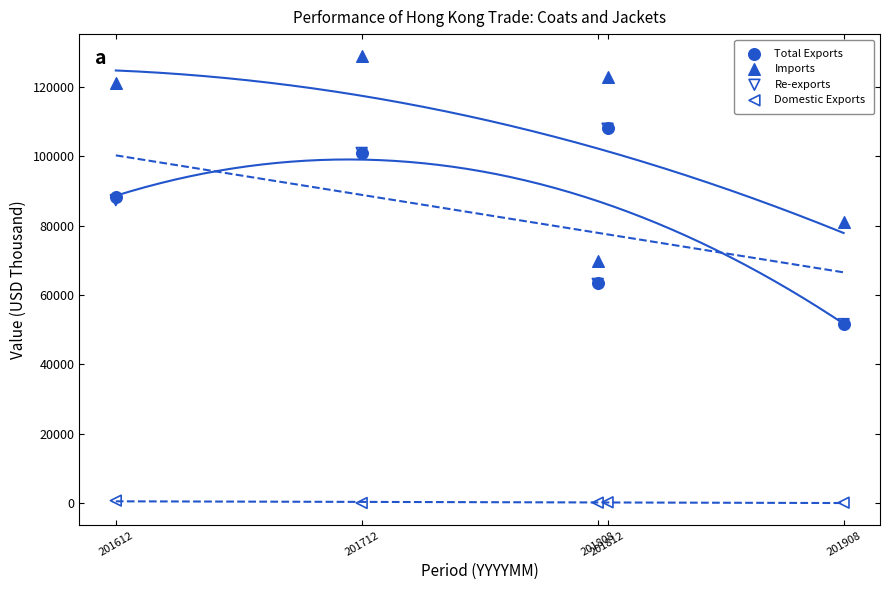

What are all the series names shown in the legend?

Total Exports, Imports, Re-exports, Domestic Exports